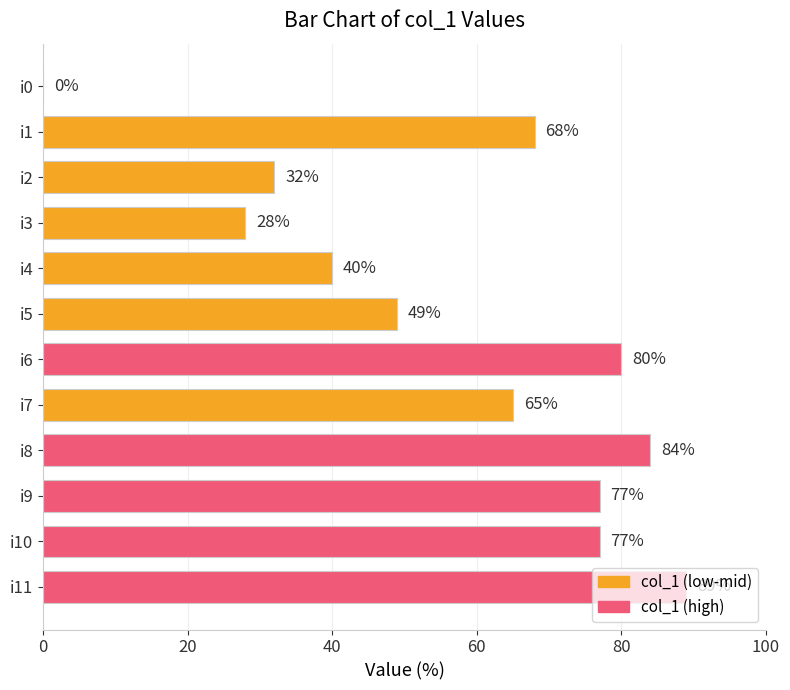

What is the sum of all values?

689